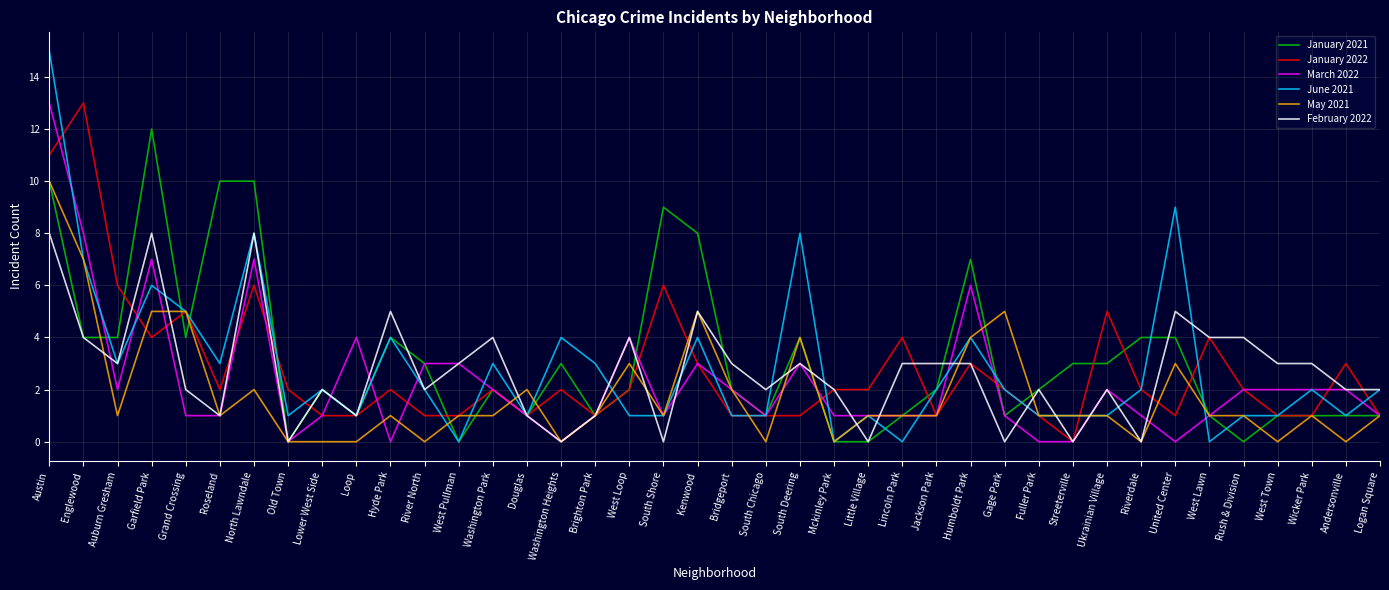

Which series has the largest range (max minus min)?

June 2021